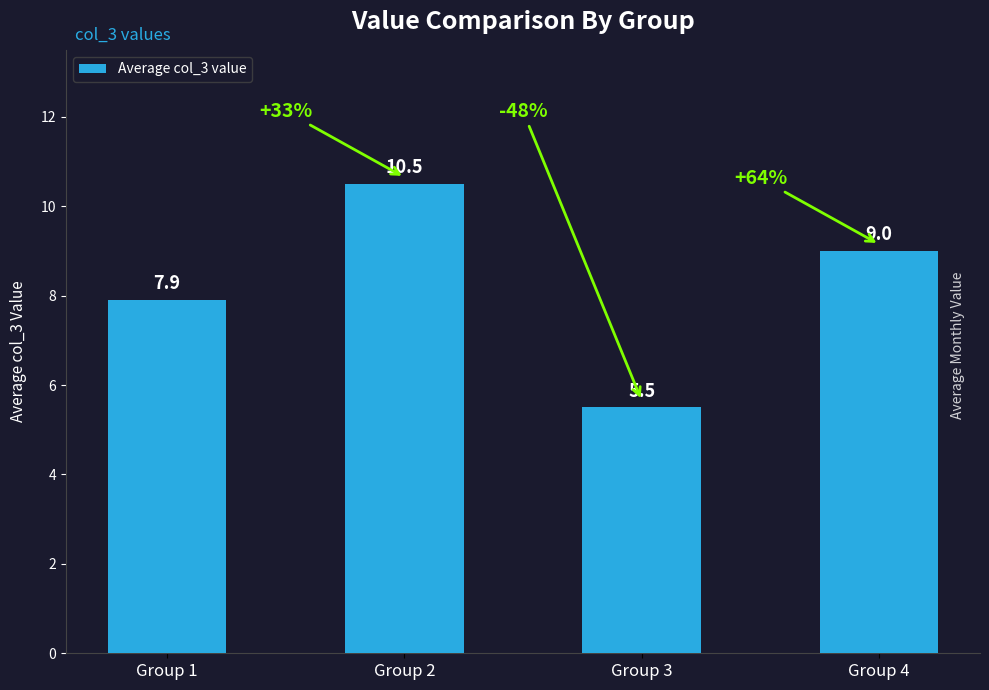

What is the sum of all values?

32.9